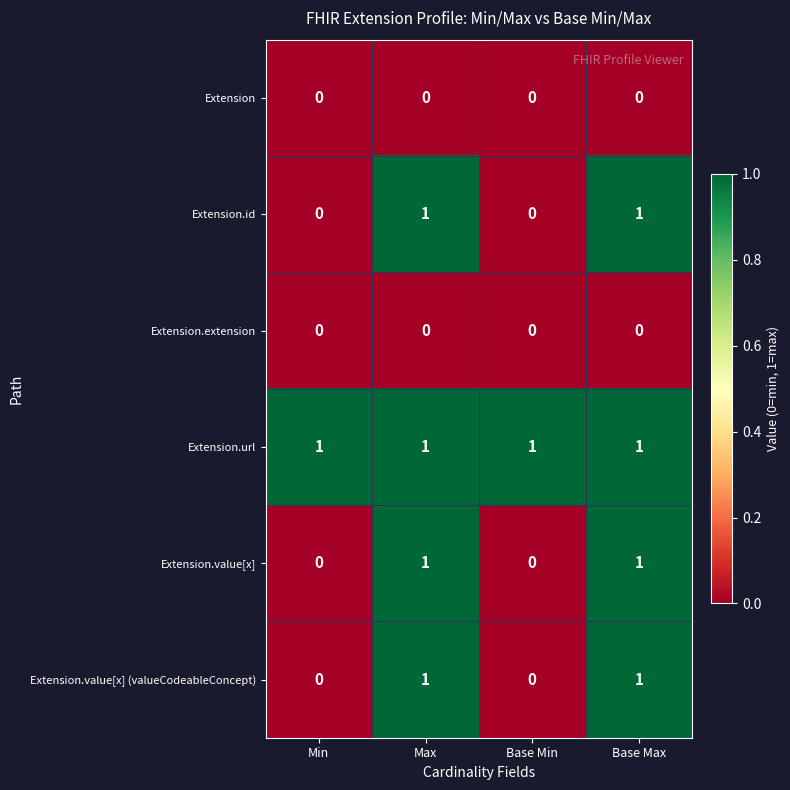

Count the Extension.value[x] (valueCodeableConcept) values in the range 0 to 1.

4